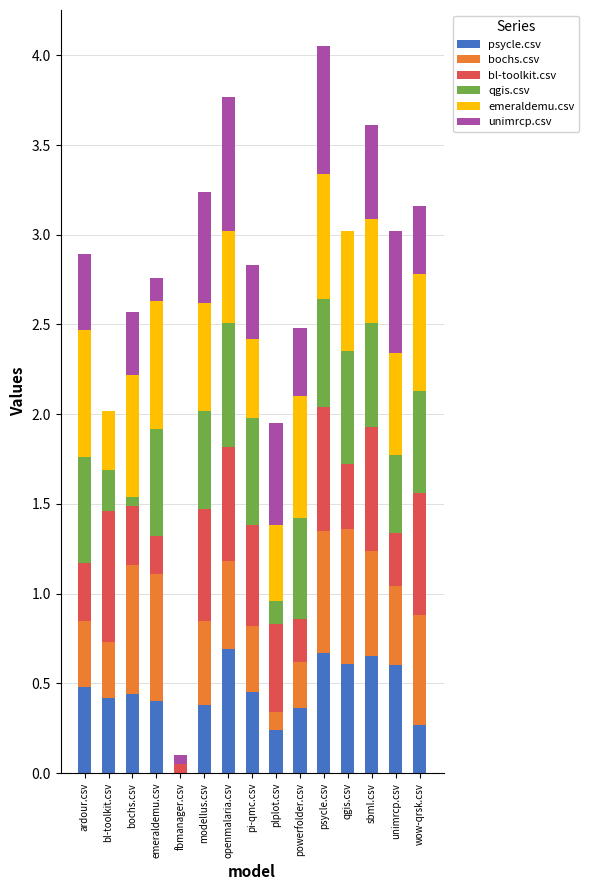

What is the sum of all psycle.csv values?

6.7